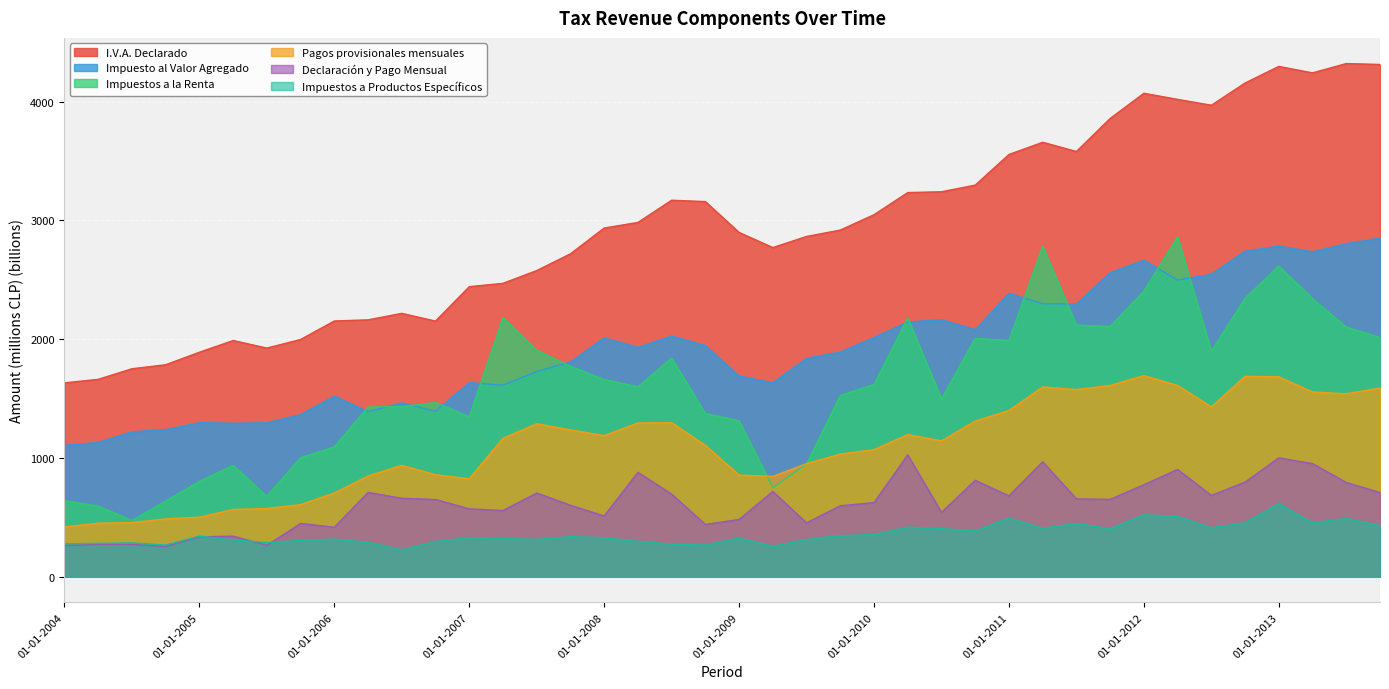

List the series in order of their peak value, highest first.

I.V.A. Declarado, Impuestos a la Renta, Impuesto al Valor Agregado, Pagos provisionales mensuales, Declaración y Pago Mensual, Impuestos a Productos Específicos